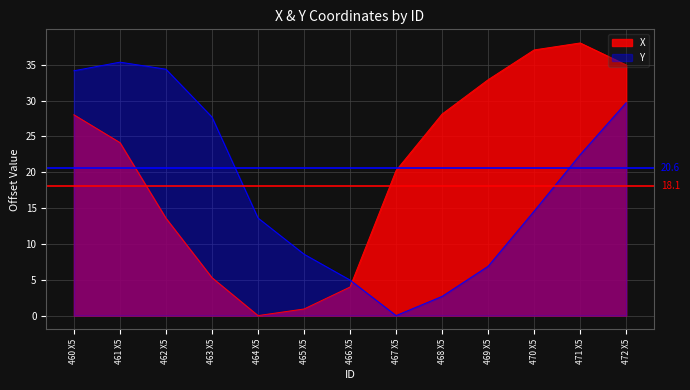

The X series shows 2.4 at 466 X5. True or false?

False